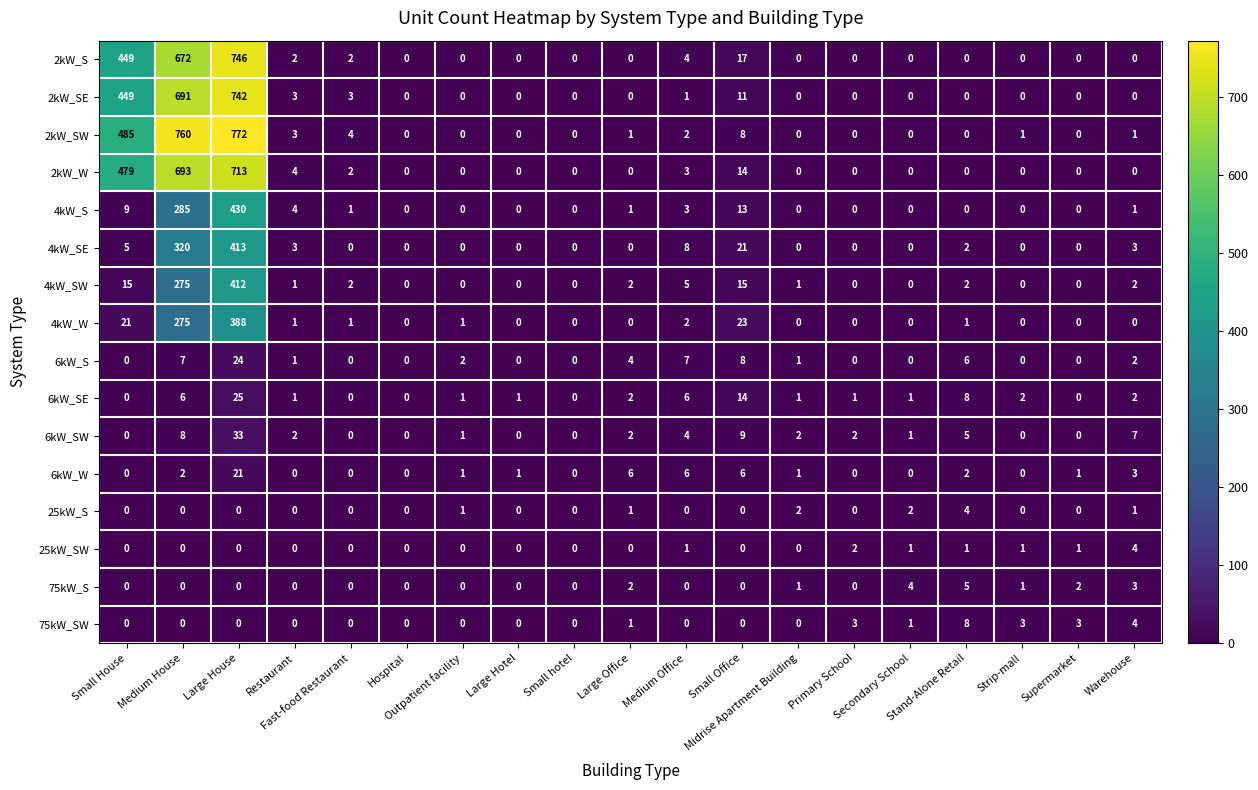

What is the difference between the maximum and minimum values in the 4kW_SW series?

412